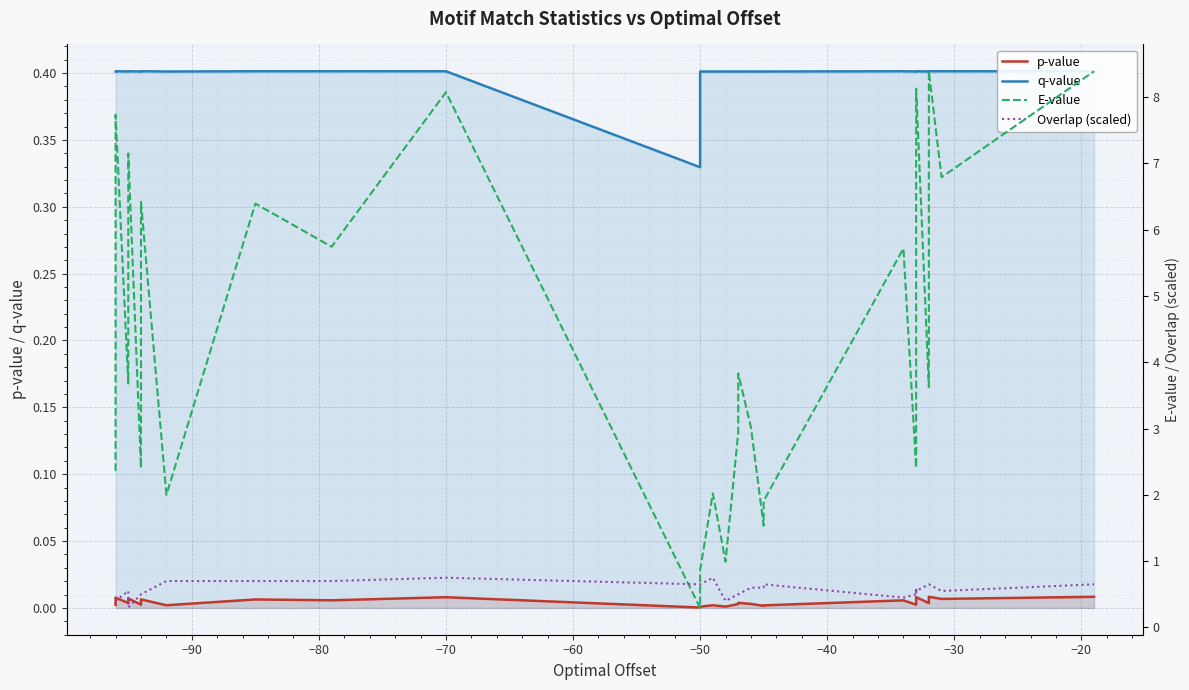

After their last crossing, which series has the higher values: Overlap (scaled) or q-value?

Overlap (scaled)